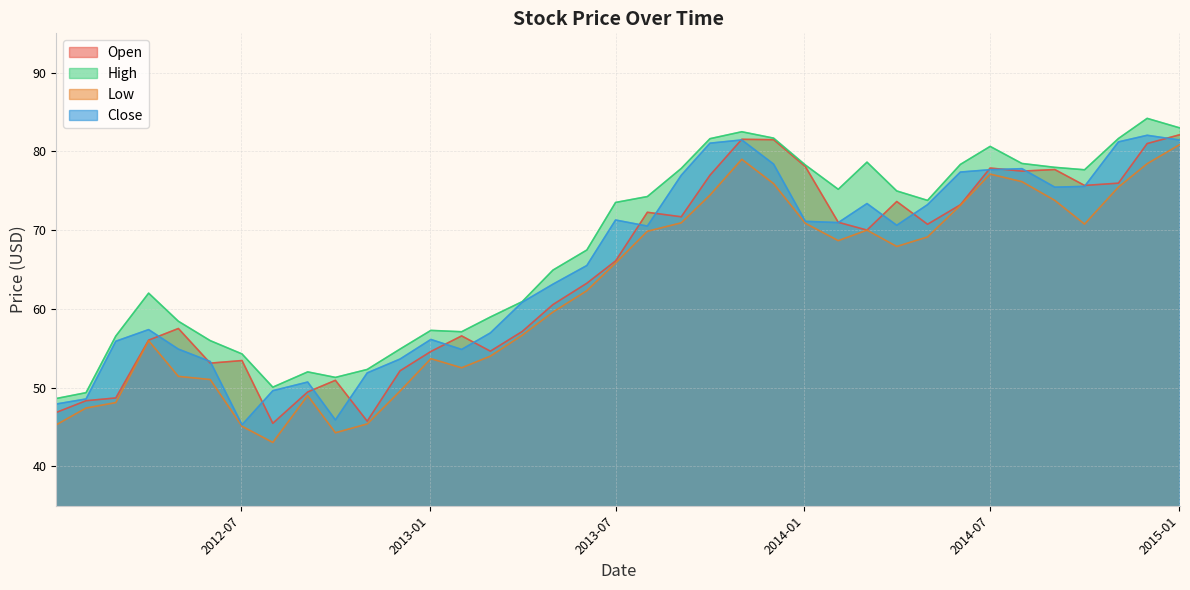

True or false: Open has a value of 106.1 at 15.

False